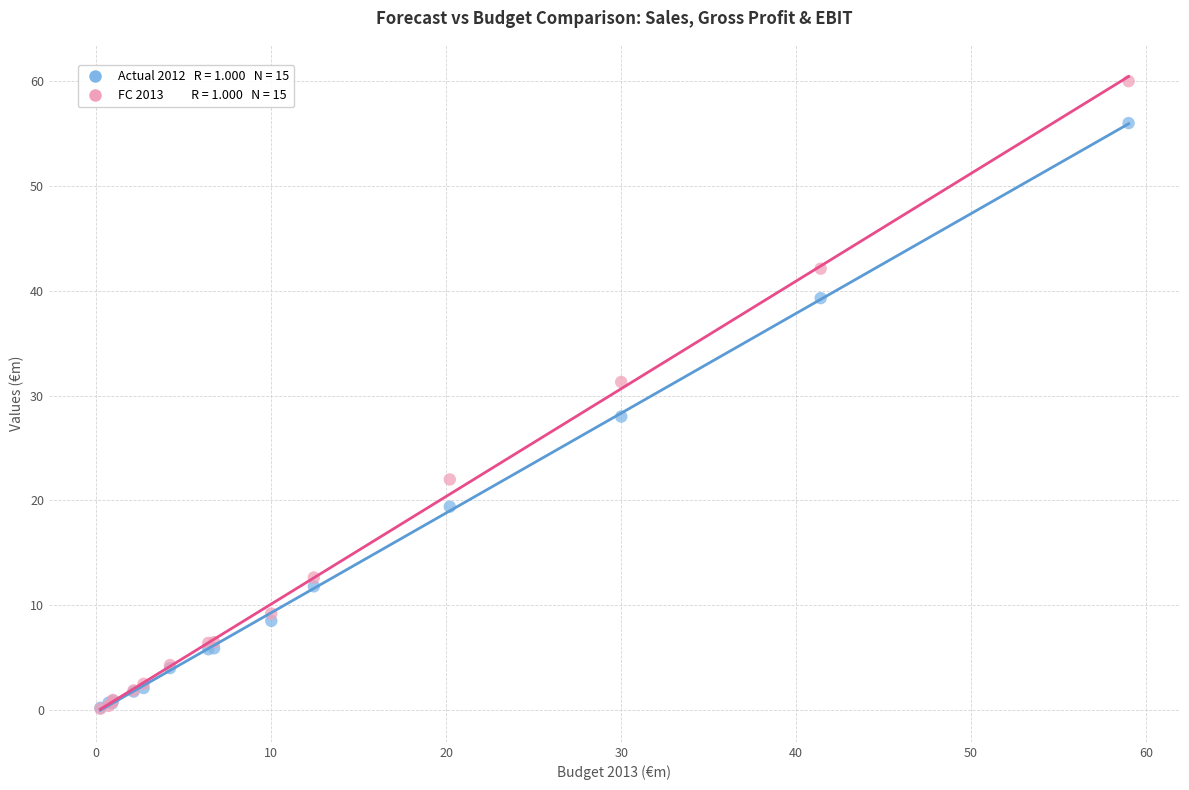

Across all series, what Y value is closest to 30?

31.3